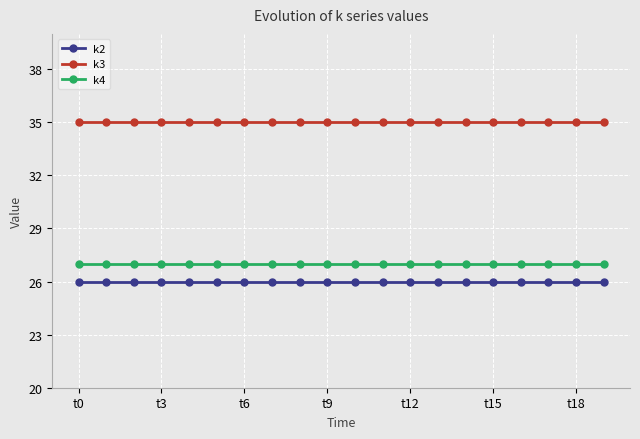

What is the value of the k2 point at the 3rd from the left?

26